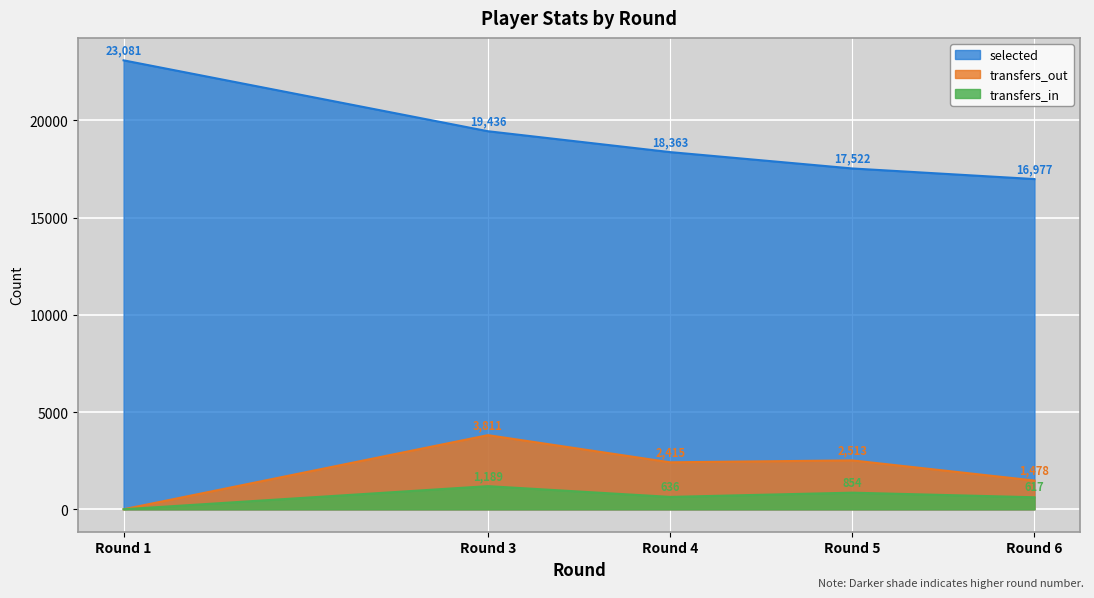

What is the total value across all series at Round 4?

21414